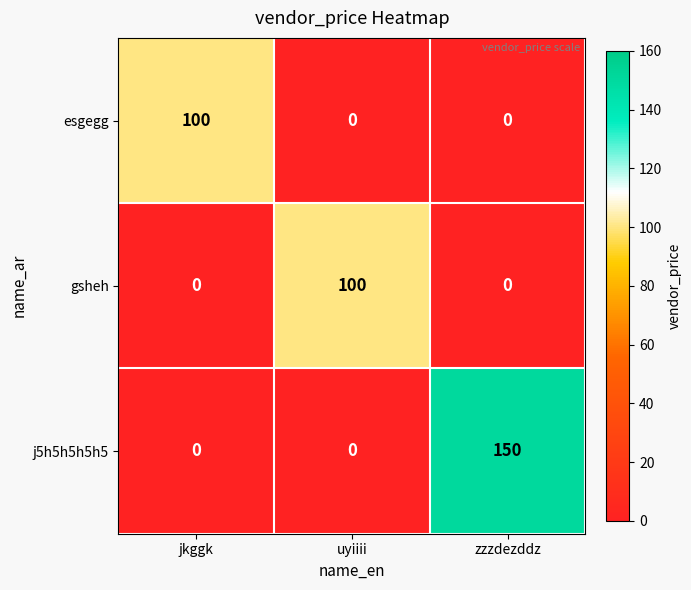

Count the j5h5h5h5h5 values in the range 0 to 150.

3